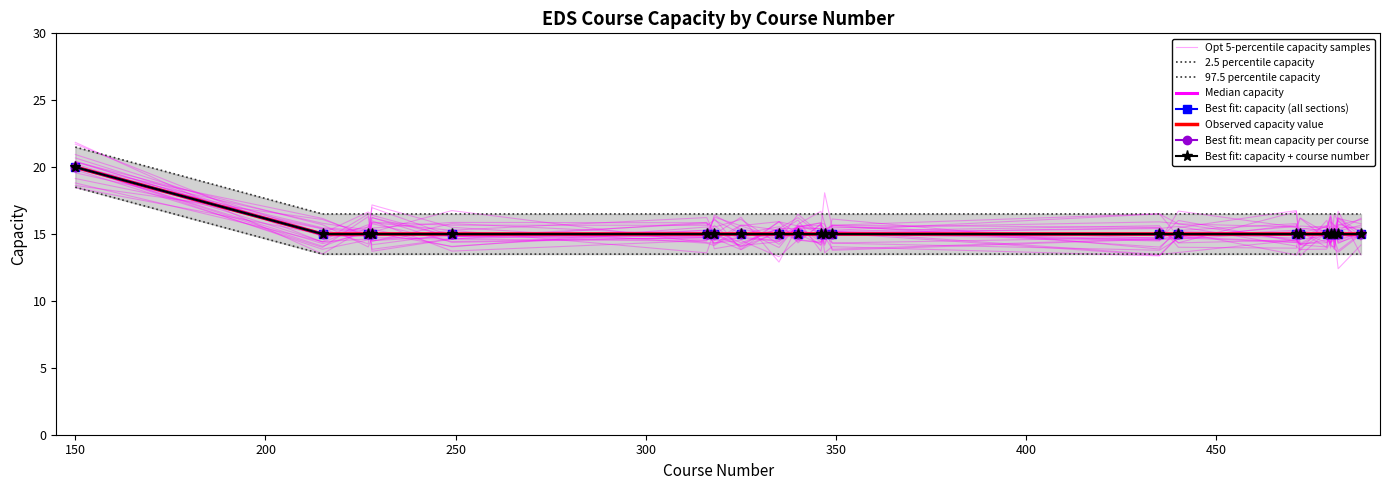

What is the sum of the values at 150 and 482?

35